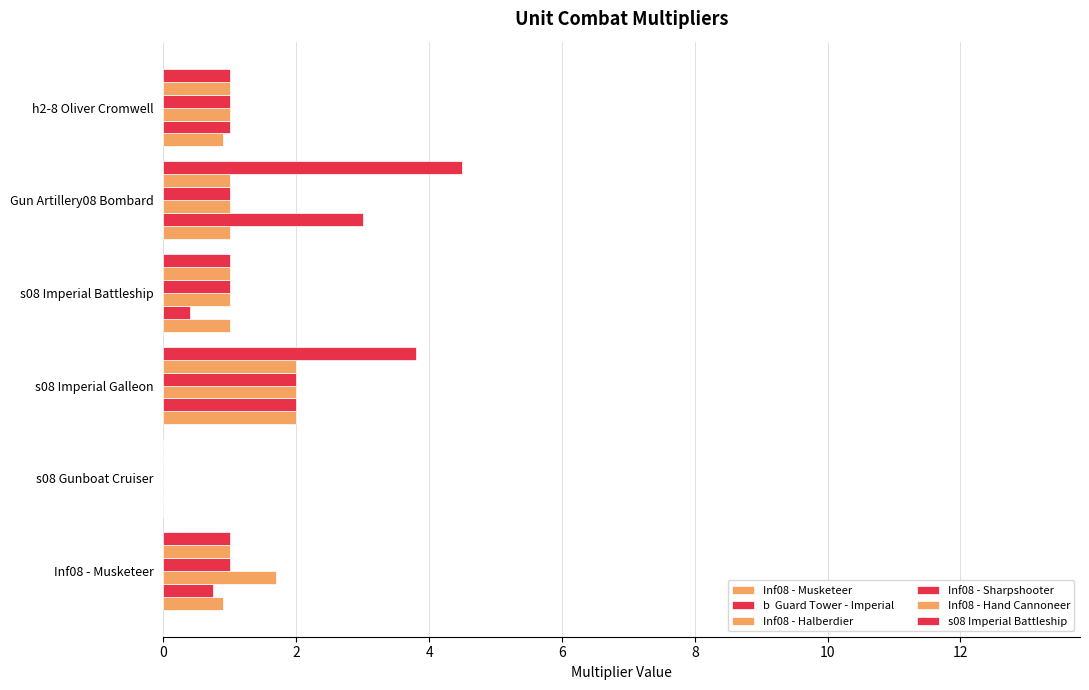

How many distinct data groups are displayed?

6